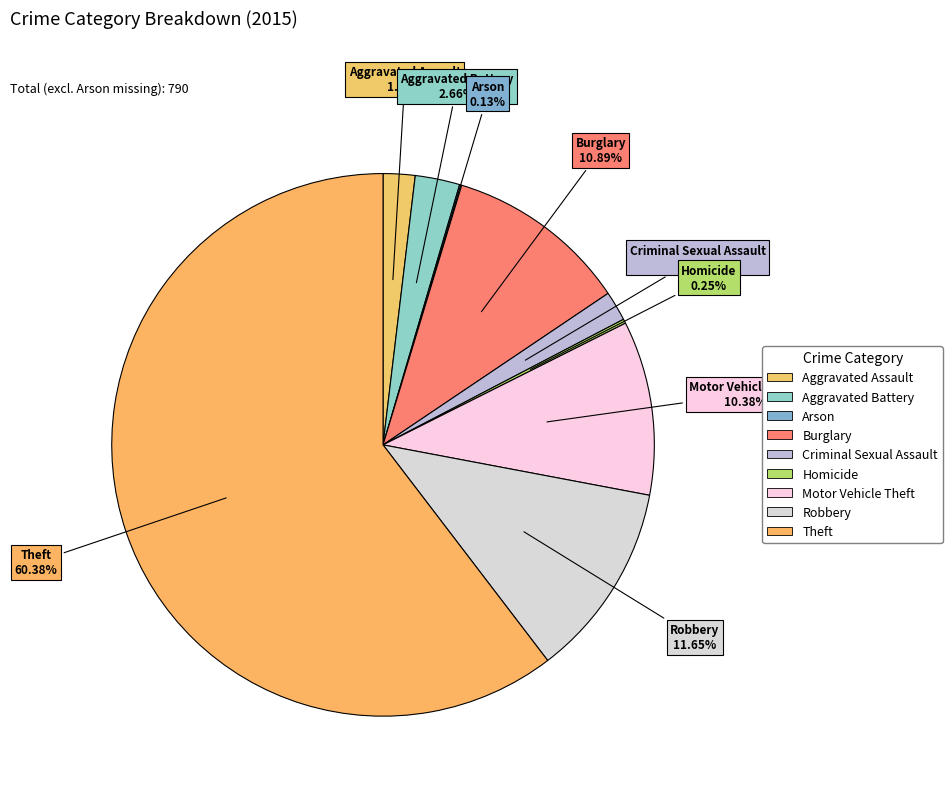

True or false: Aggravated Assault accounts for 2% of the total.

True